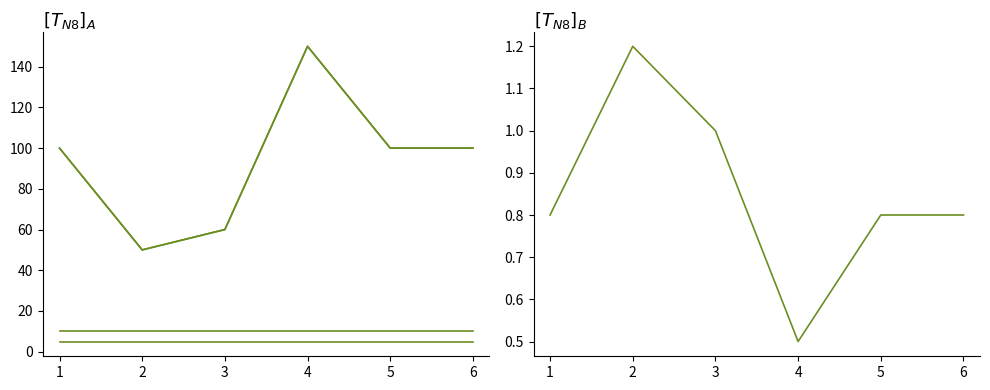

Does the chart display data point markers on the line(s)?

No